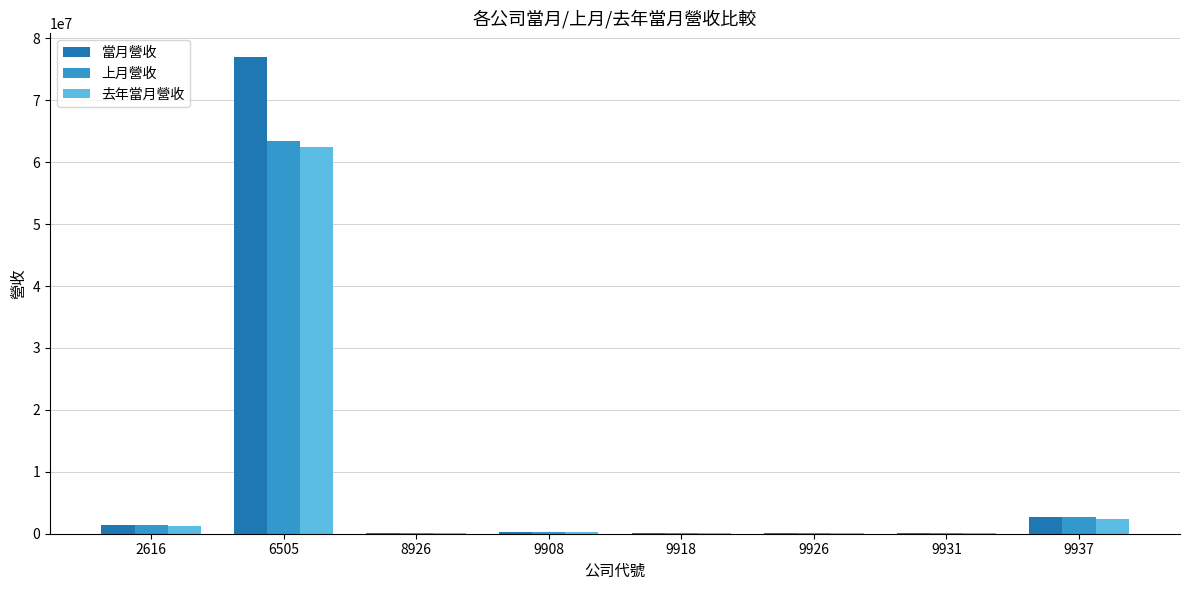

Between 6505 and 9908, which series saw the biggest shift?

當月營收